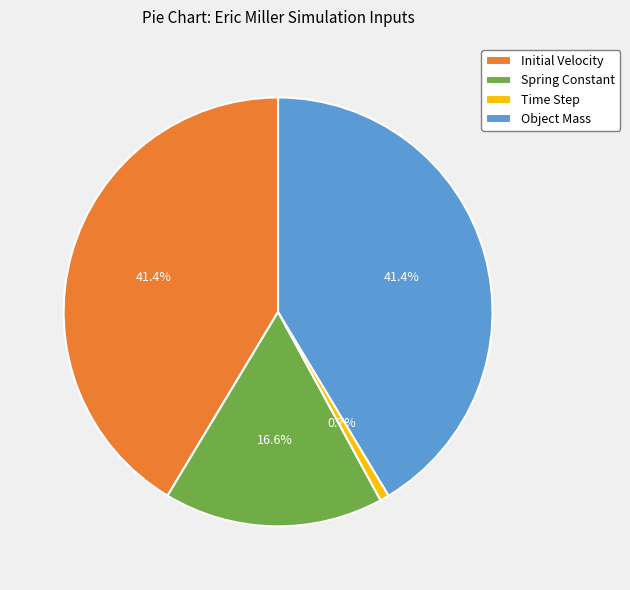

How many slices are in this pie chart?

4